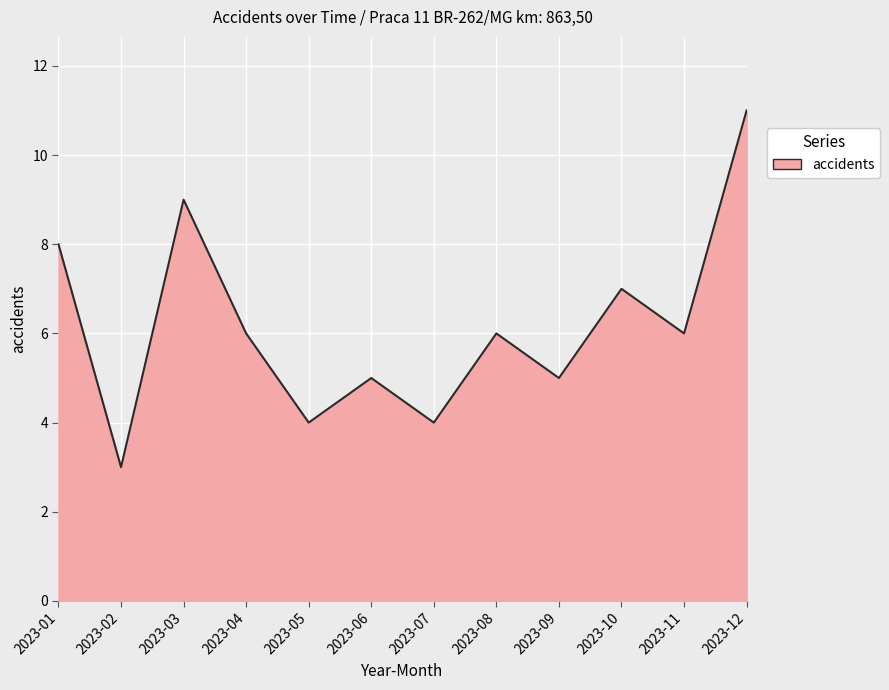

True or false: the data shows 2 at 2023-09.

False